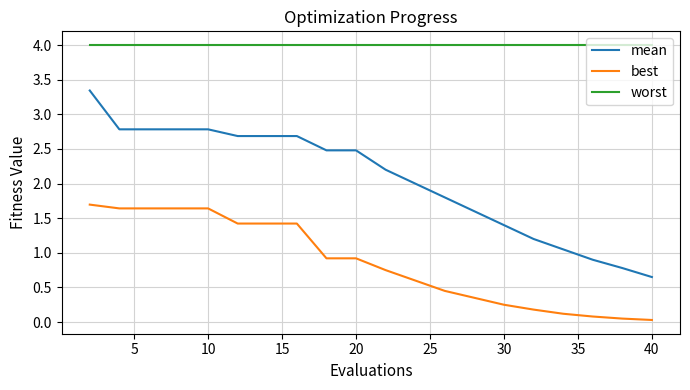

Which series has the largest range (max minus min)?

mean